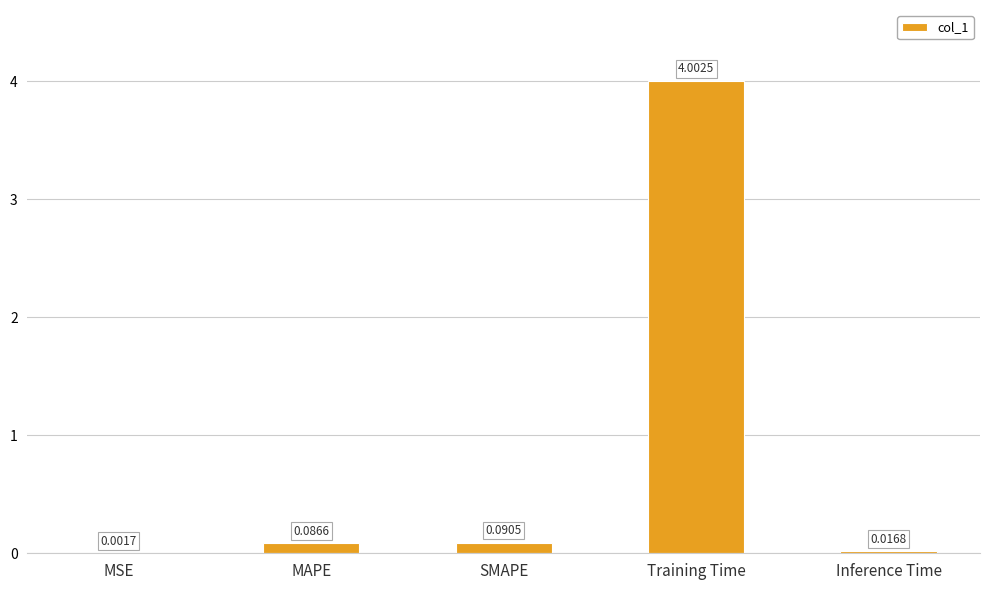

What is the change in value from MAPE to Training Time?

+3.9